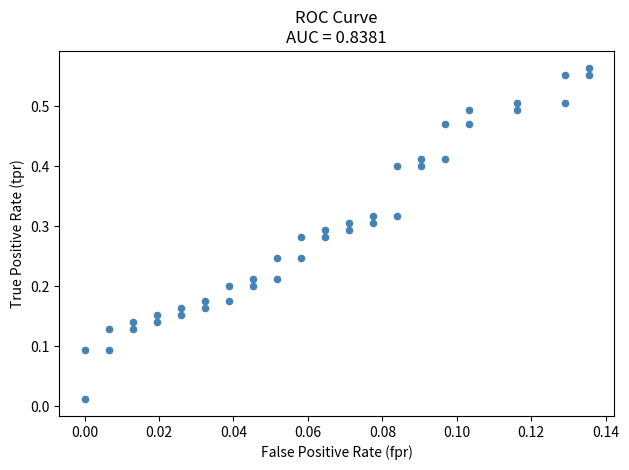

How many data points are displayed?

40